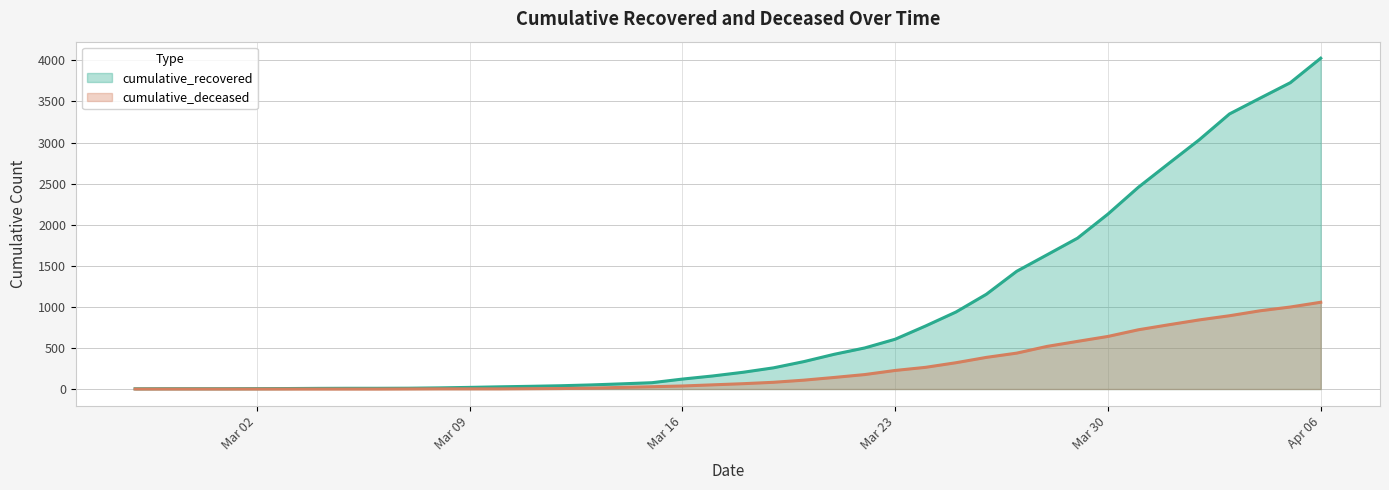

What is the difference between the cumulative_recovered values at 2020-03-03 and 2020-03-08?

8